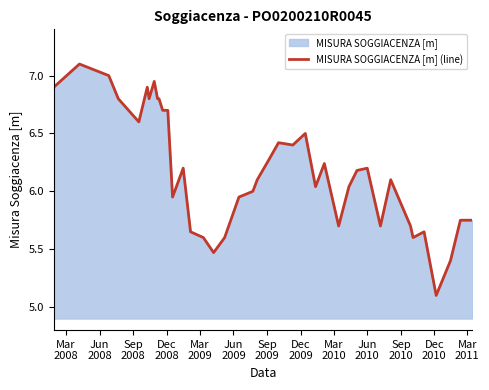

How many values exceed 6?

24